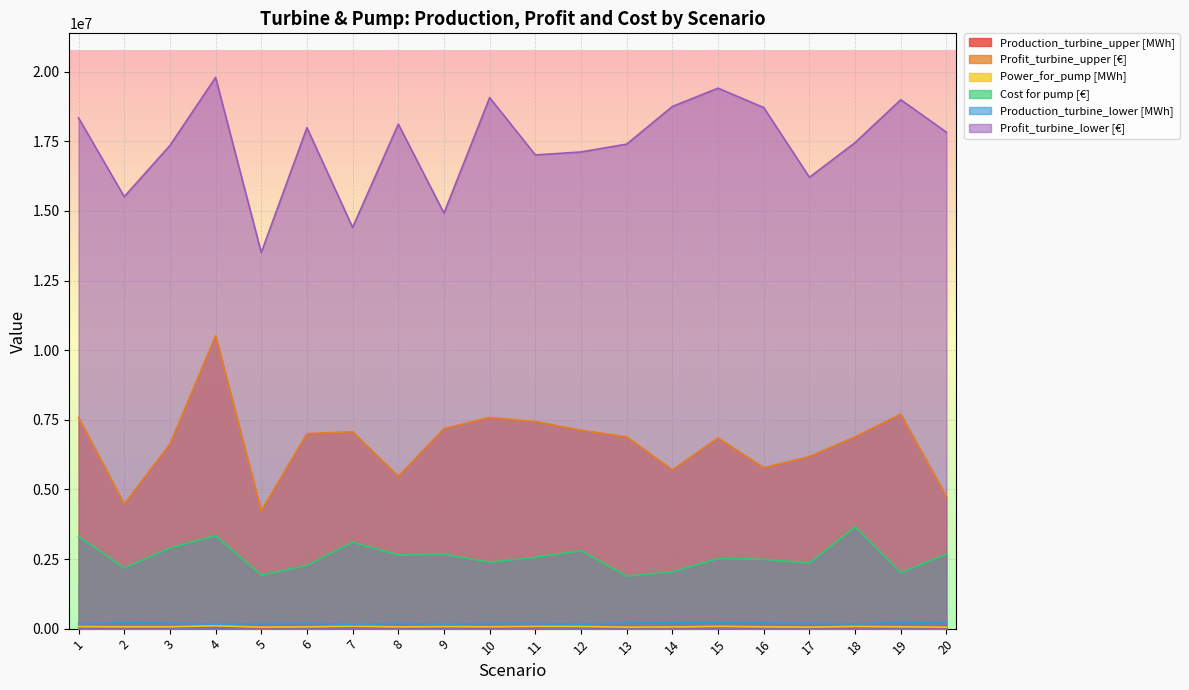

What are all the series names shown in the legend?

Production_turbine_upper [MWh], Profit_turbine_upper [€], Power_for_pump [MWh], Cost for pump [€], Production_turbine_lower [MWh], Profit_turbine_lower [€]